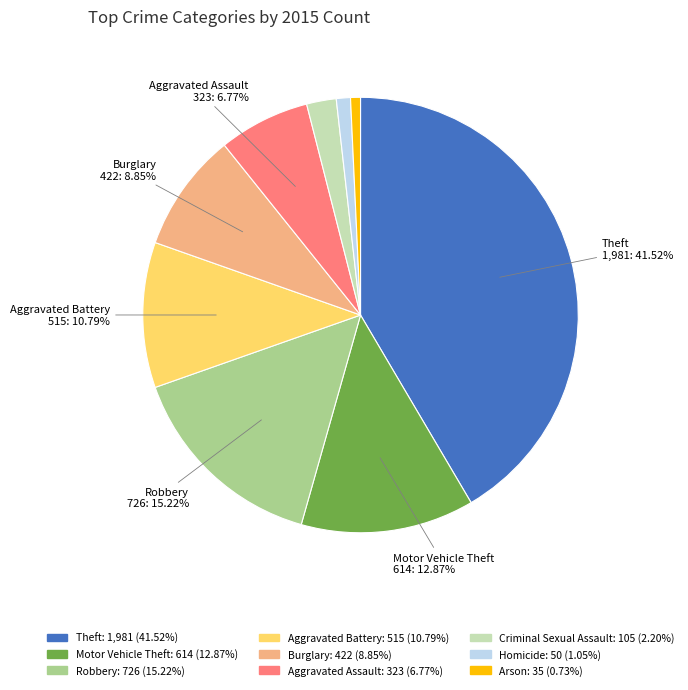

Which has a higher value, Aggravated Assault or Robbery?

Robbery